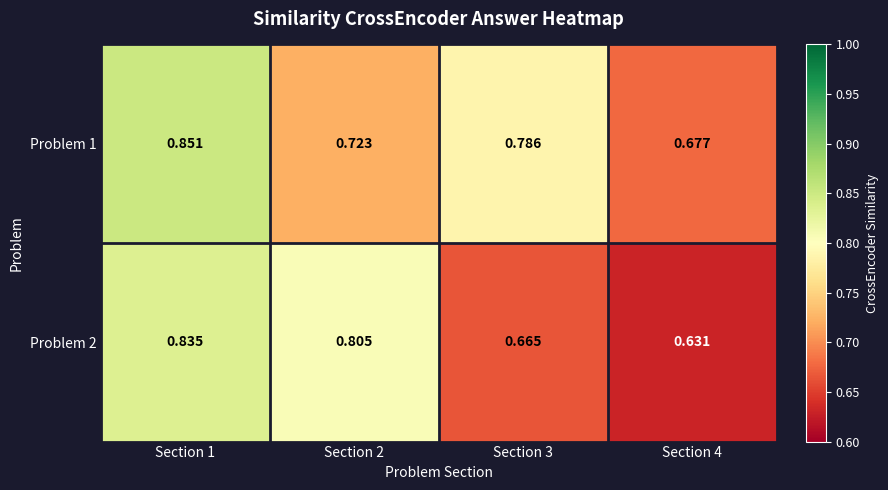

Is the value of Problem 2 at Section 2 greater than the value of Problem 1 at Section 3?

Yes